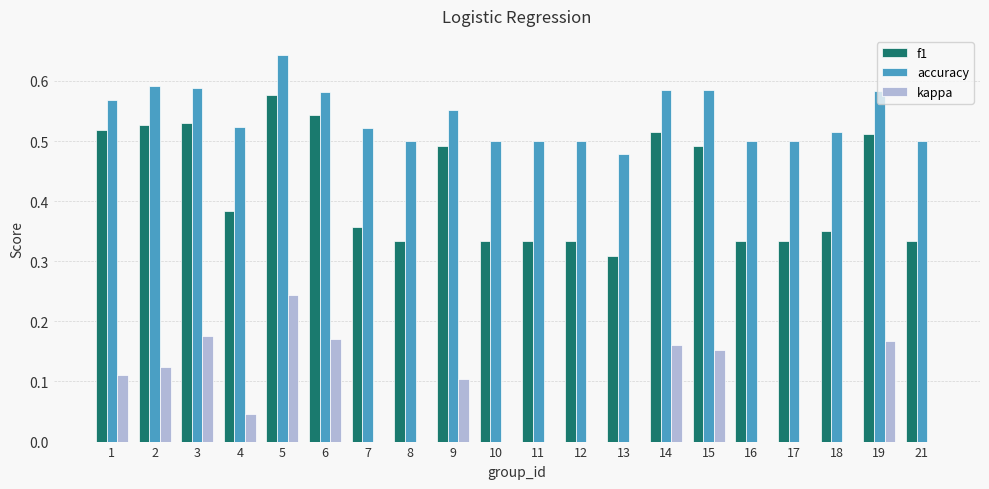

Is it true that kappa equals -0.1 at 7?

False